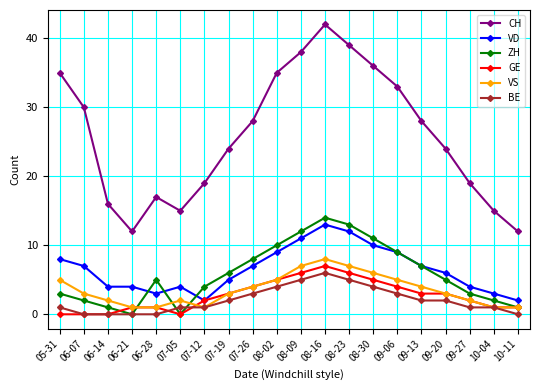

What is the difference between the second highest and minimum values in the CH series?

27